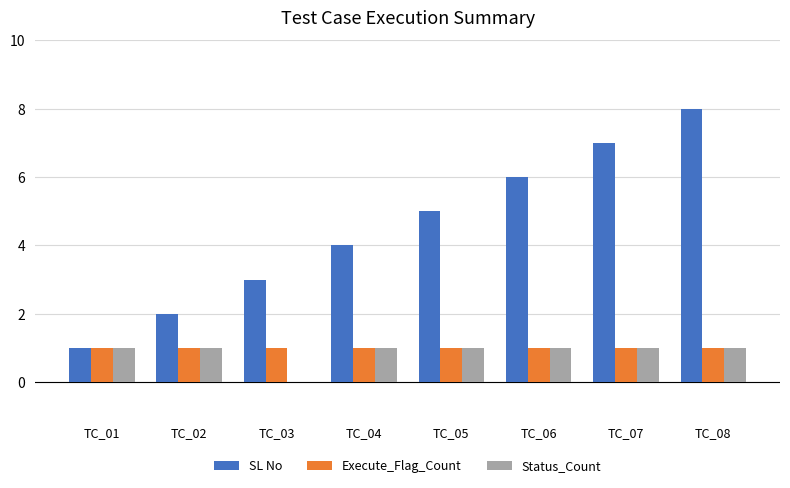

What are all the series names shown in the legend?

SL No, Execute_Flag_Count, Status_Count